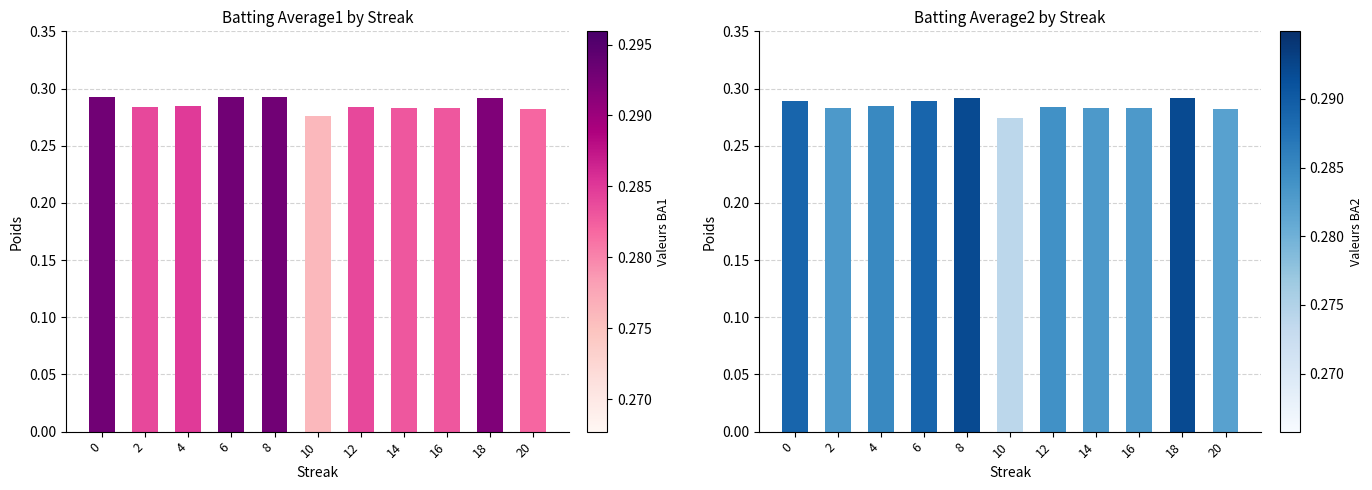

Which series has the largest total across all categories?

Batting Average1